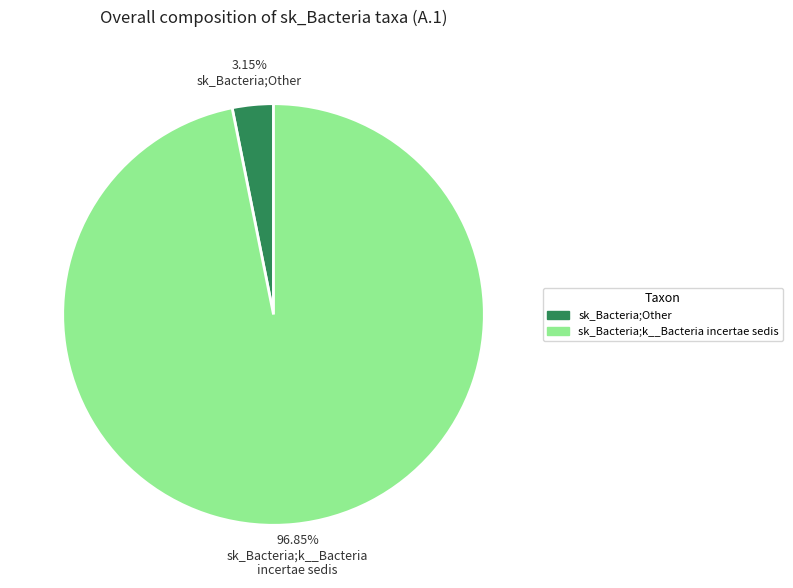

The sk_Bacteria;Other slice represents 9% of the pie. True or false?

False